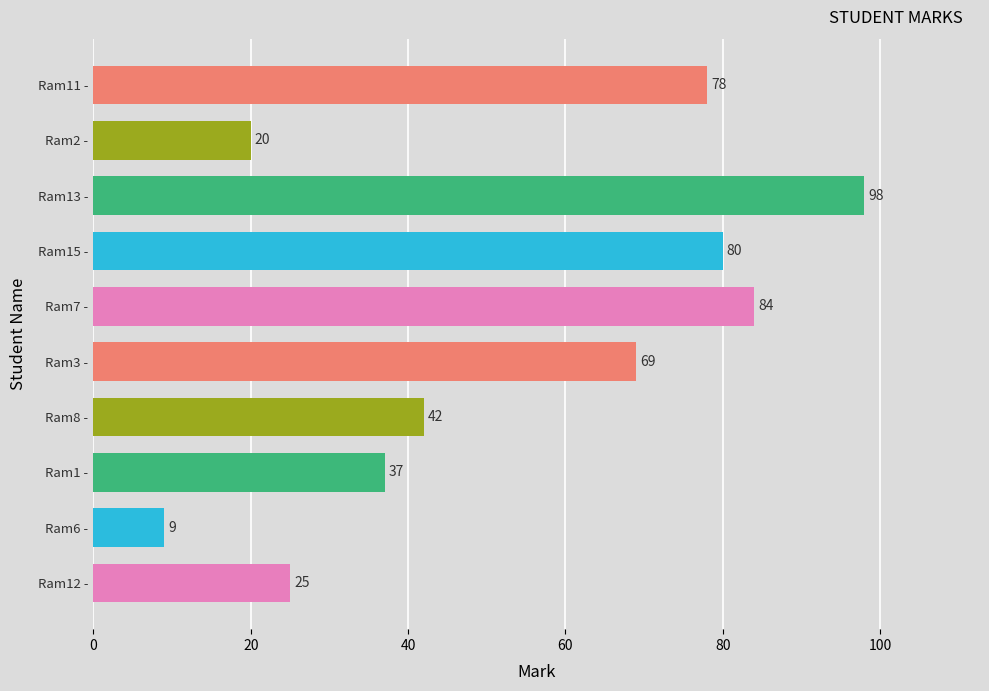

Rank the categories by value from lowest to highest.

Ram6 -, Ram2 -, Ram12 -, Ram1 -, Ram8 -, Ram3 -, Ram11 -, Ram15 -, Ram7 -, Ram13 -